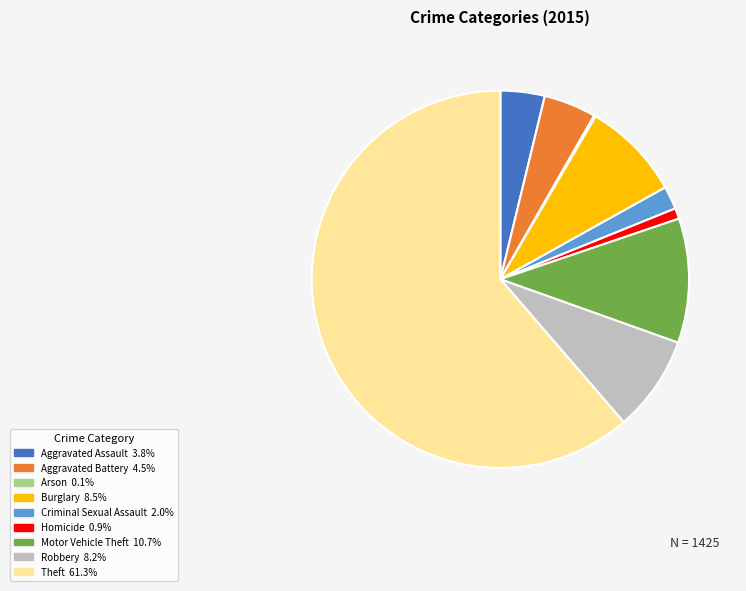

Approximately how many times larger is the value at Burglary compared to Aggravated Battery?

1.9